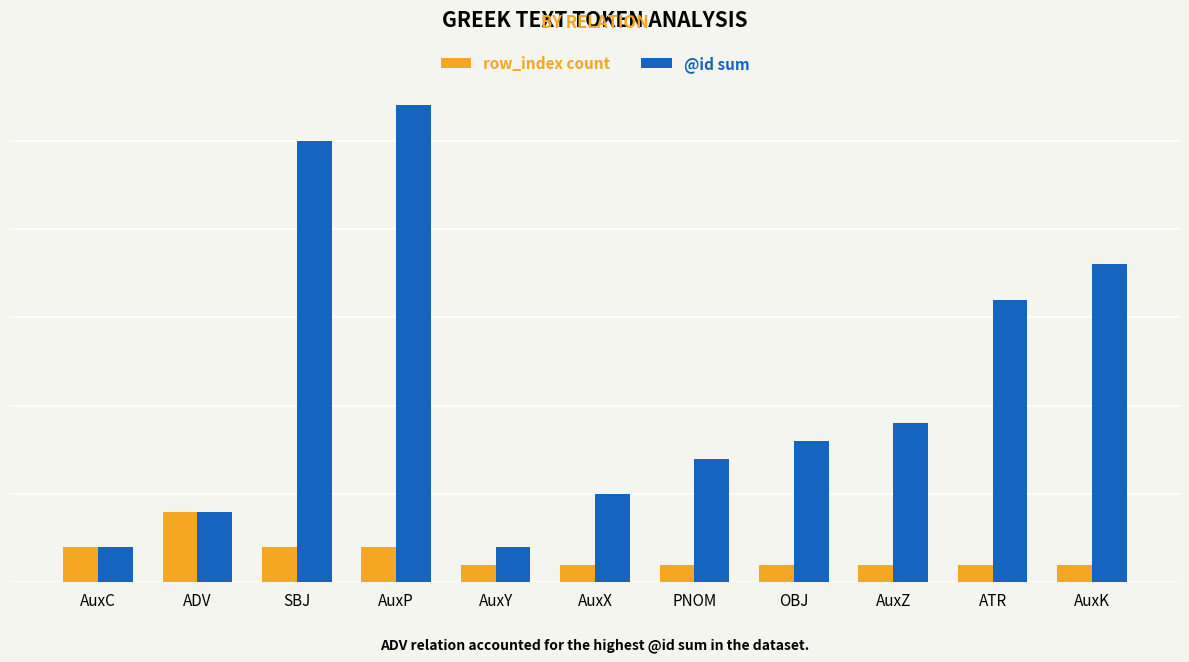

Which series has the largest range (max minus min)?

@id sum